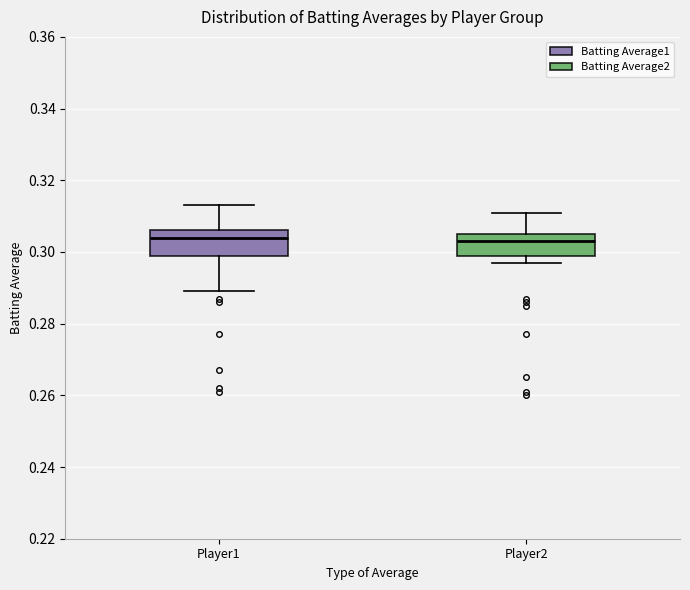

Reading left to right, transcribe this box plot: for each box, give where its median line is, the range the box spans, and where its two whiskers end, as read against the y-axis. The values are not printed on the chart, so give them approximately, as read against the axis.

Player1: median 0.304, box 0.300 to 0.306, whiskers 0.290 to 0.314
Player2: median 0.304, box 0.300 to 0.306, whiskers 0.298 to 0.312